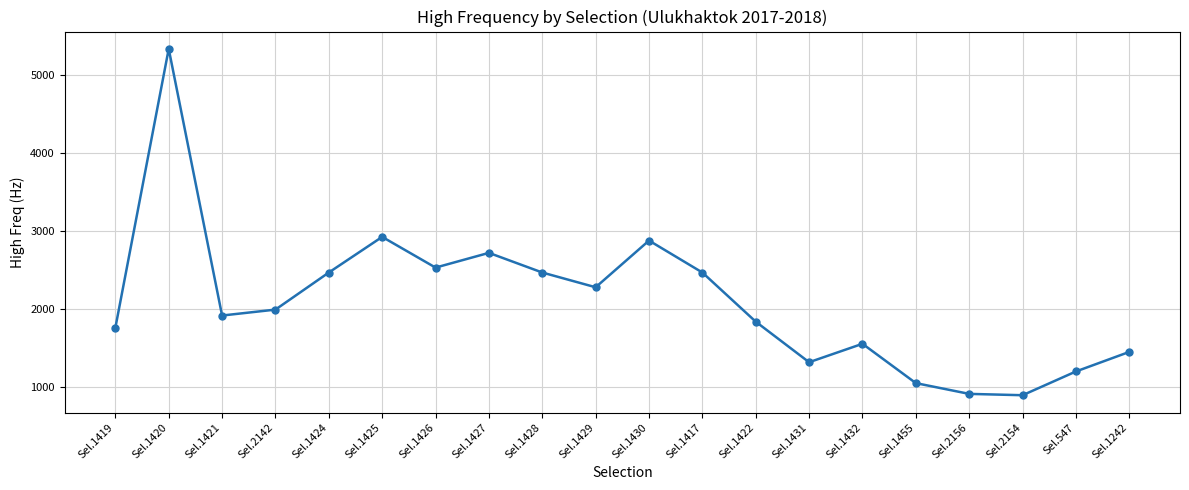

Where is the first local maximum?

Sel.1420